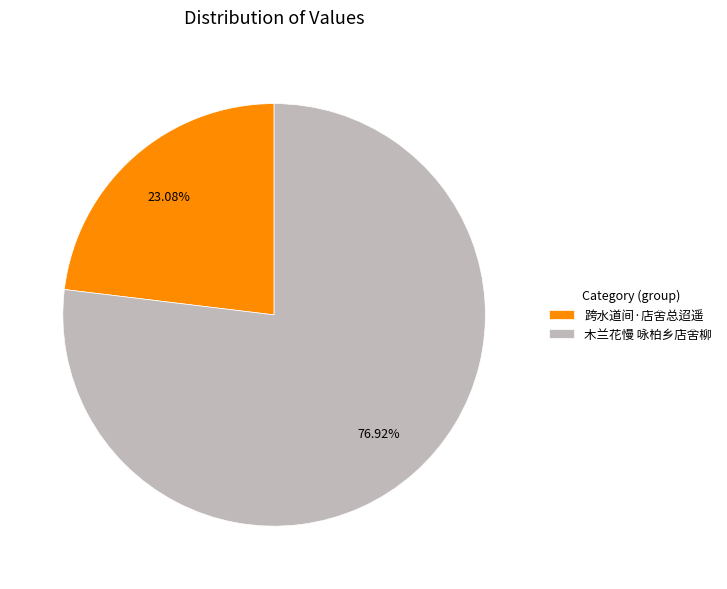

Which has a higher value, 木兰花慢 咏柏乡店舍柳 or 跨水道间·店舍总迢遥?

木兰花慢 咏柏乡店舍柳